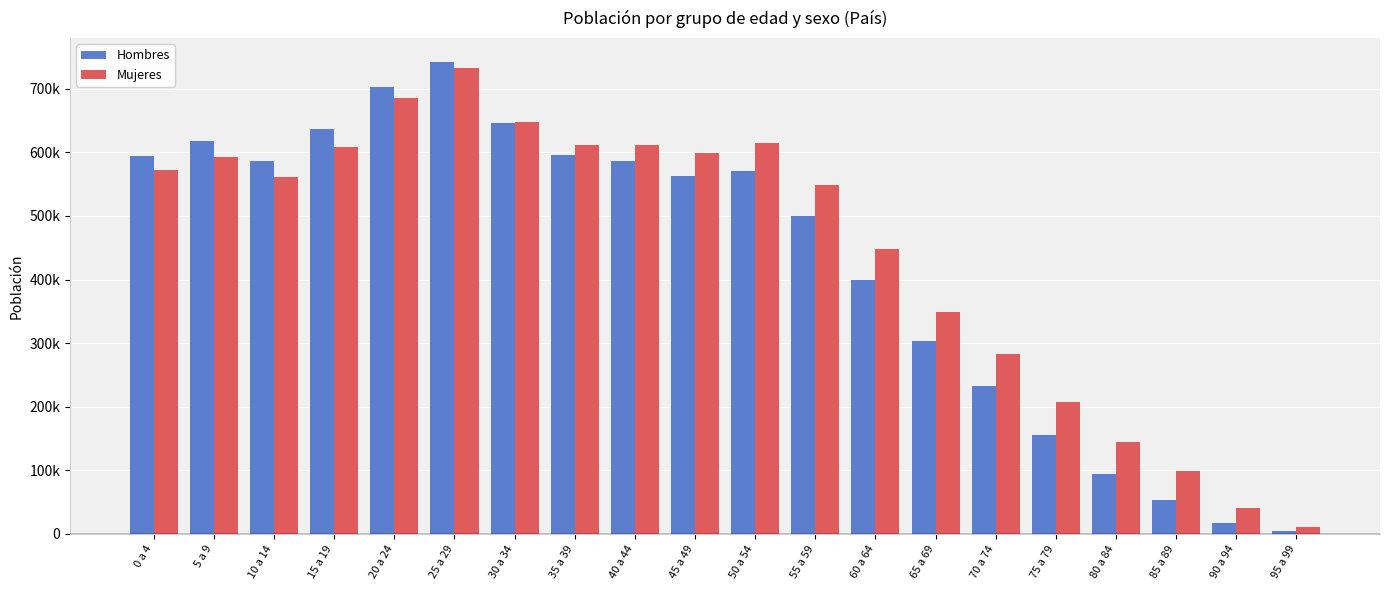

At which category is the sum across all series the highest?

25 a 29